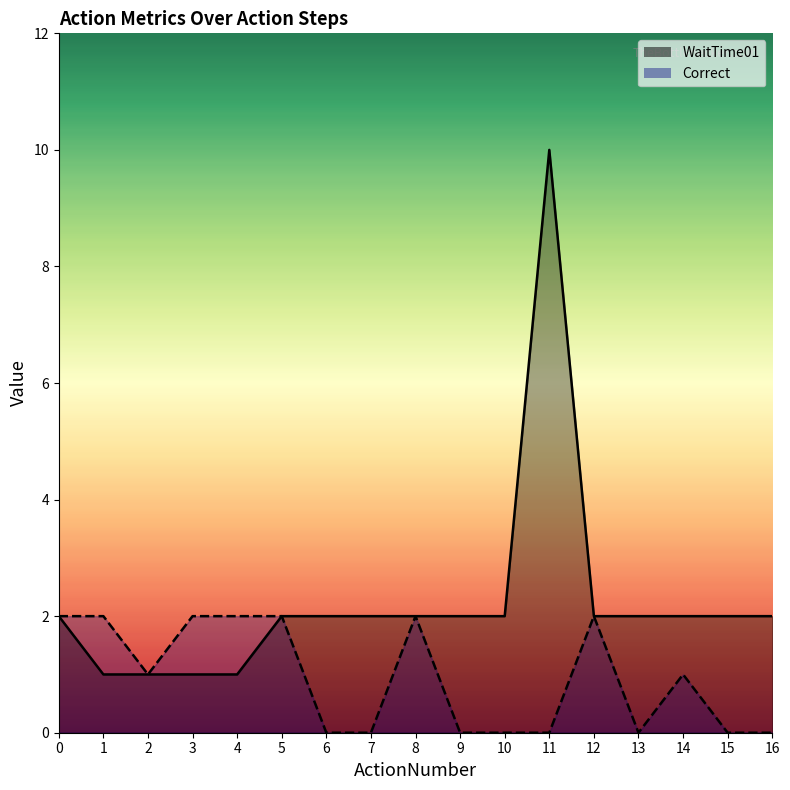

What is the spread (max minus min) of values at 15?

2